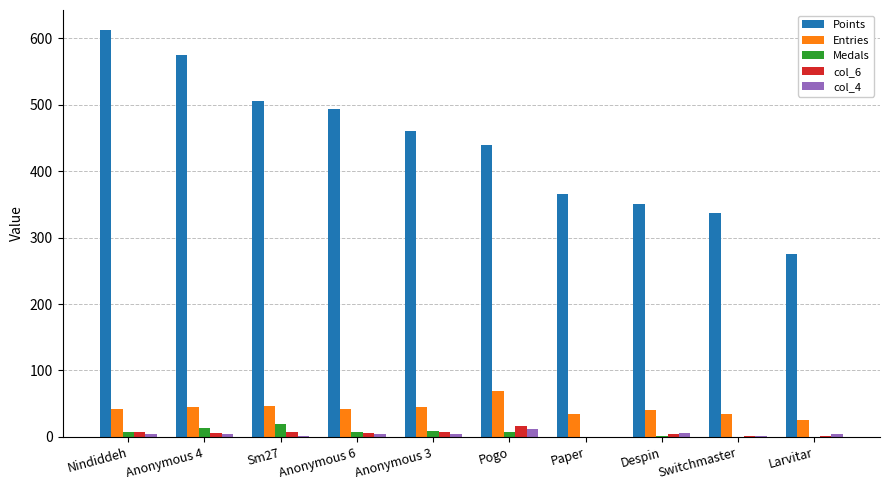

How many series are shown in this chart?

5